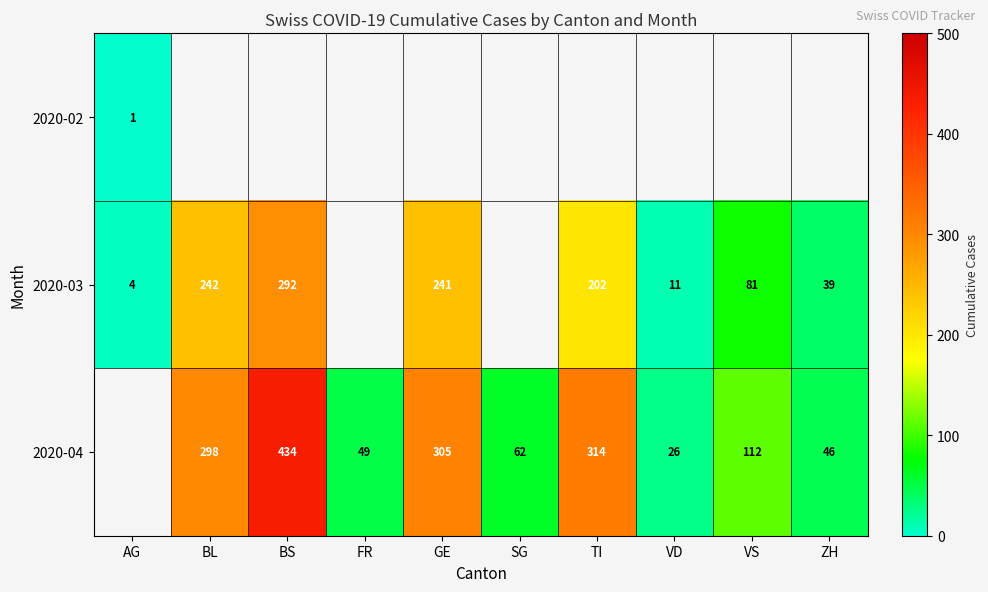

Between GE and BS, which is larger?

BS